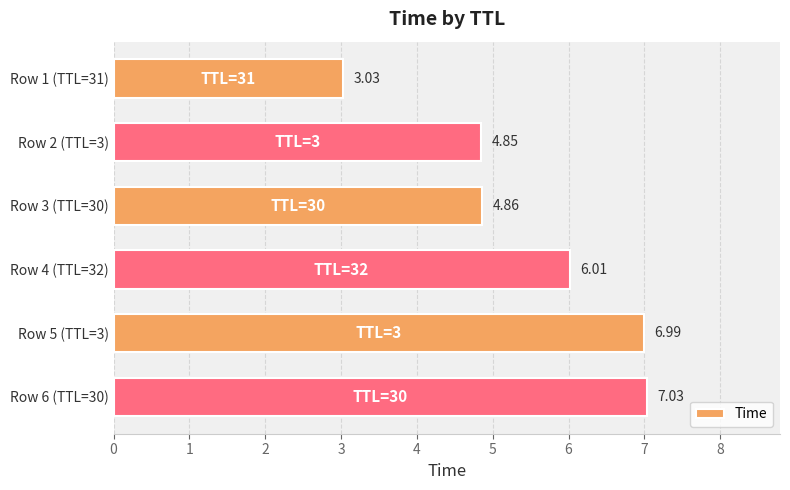

Rank the categories by value from highest to lowest.

Row 6 (TTL=30), Row 5 (TTL=3), Row 4 (TTL=32), Row 3 (TTL=30), Row 2 (TTL=3), Row 1 (TTL=31)